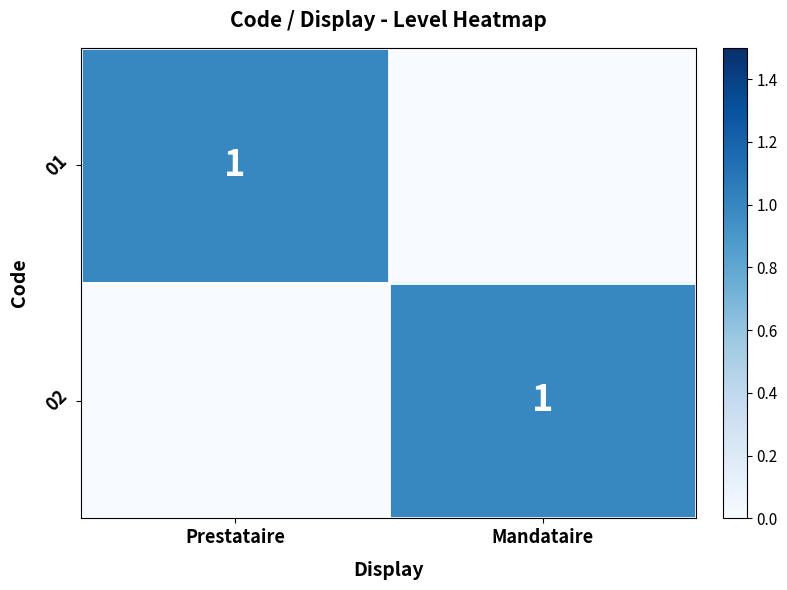

How many 02 values are between 0 and 1?

2